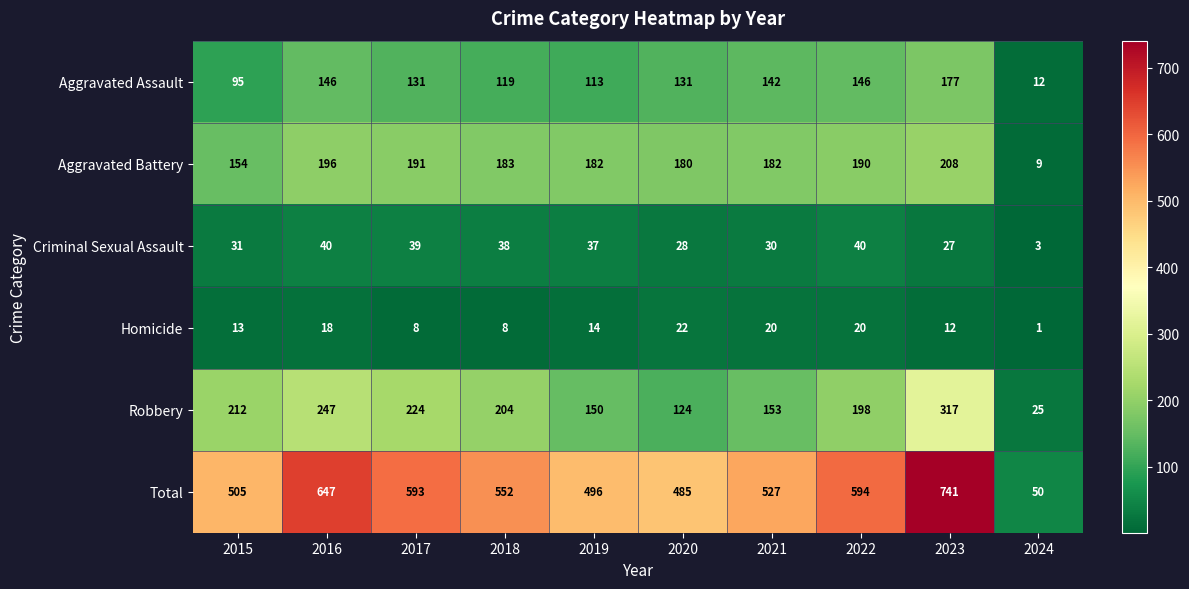

True or false: Robbery has a value of 204 at 2018.

True